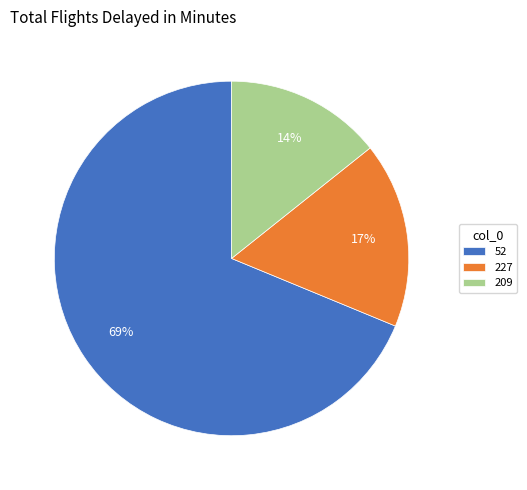

Is there any slice that represents more than half of the pie?

Yes